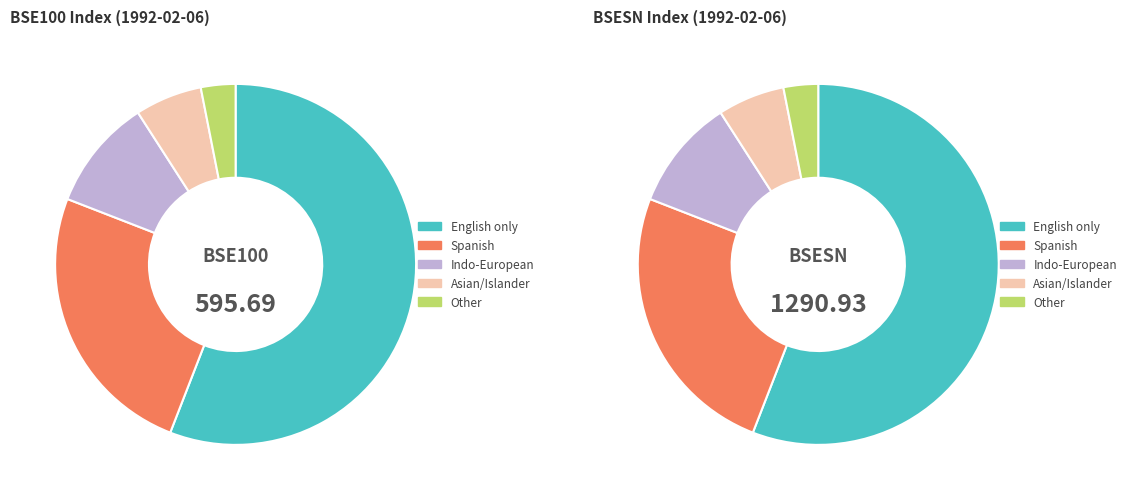

Combined, do BSESN and BSE100 account for over 50%?

Yes